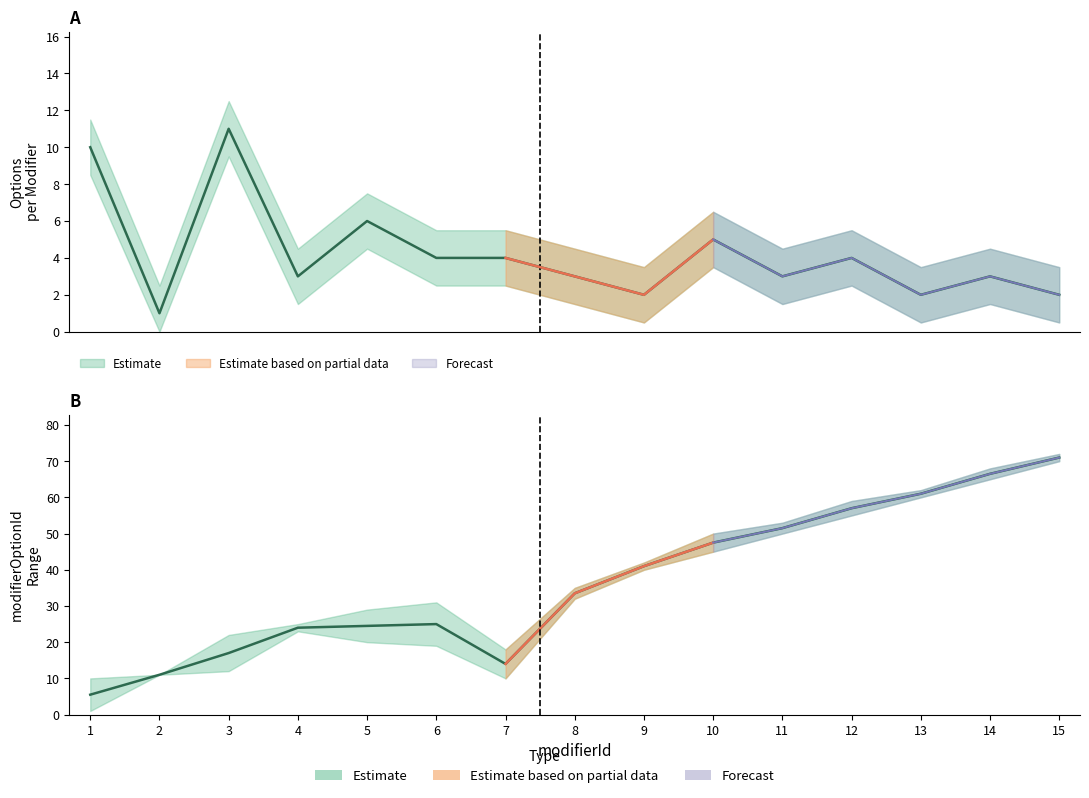

The min_option series shows 41.0 at 9. True or false?

True